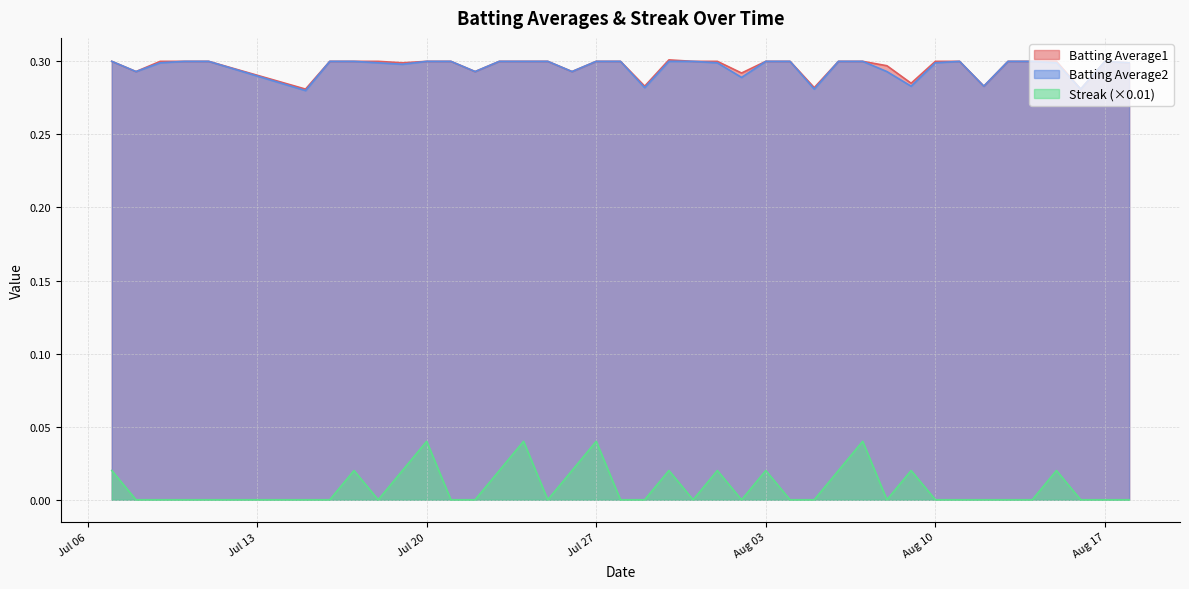

How many interior local peaks does the Batting Average2 series have?

2